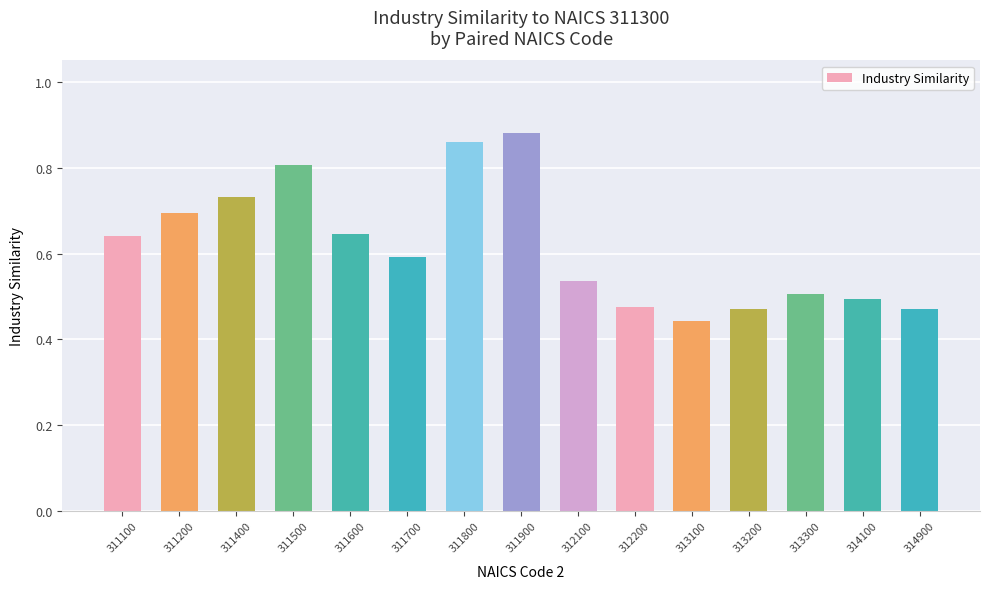

Which category has the highest value across all series?

311900